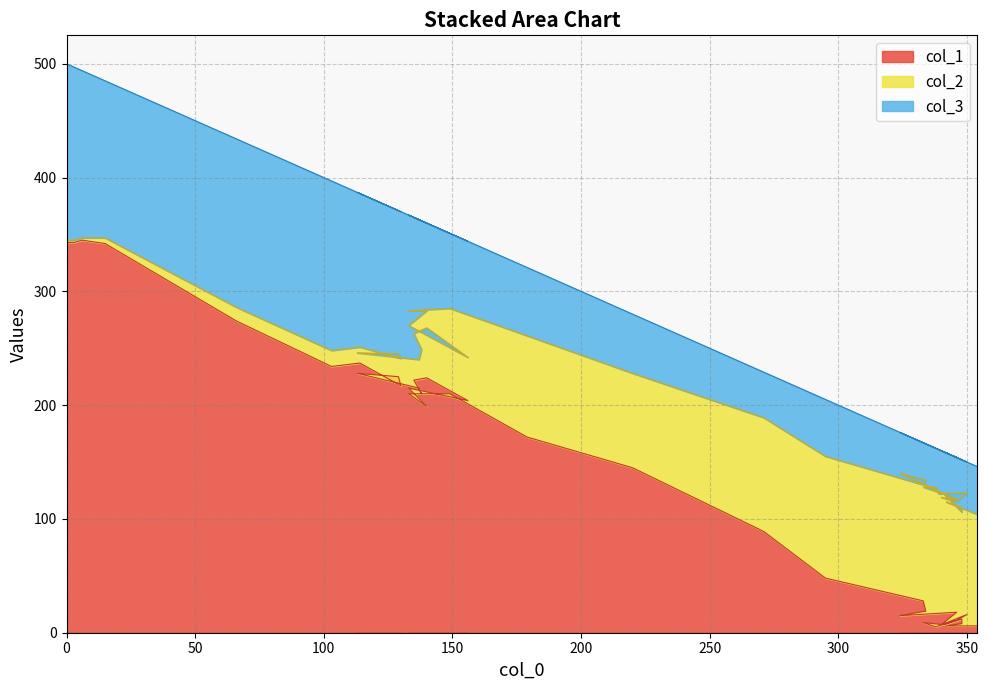

Is the value of col_3 at 156 greater than the value of col_2 at 271?

Yes